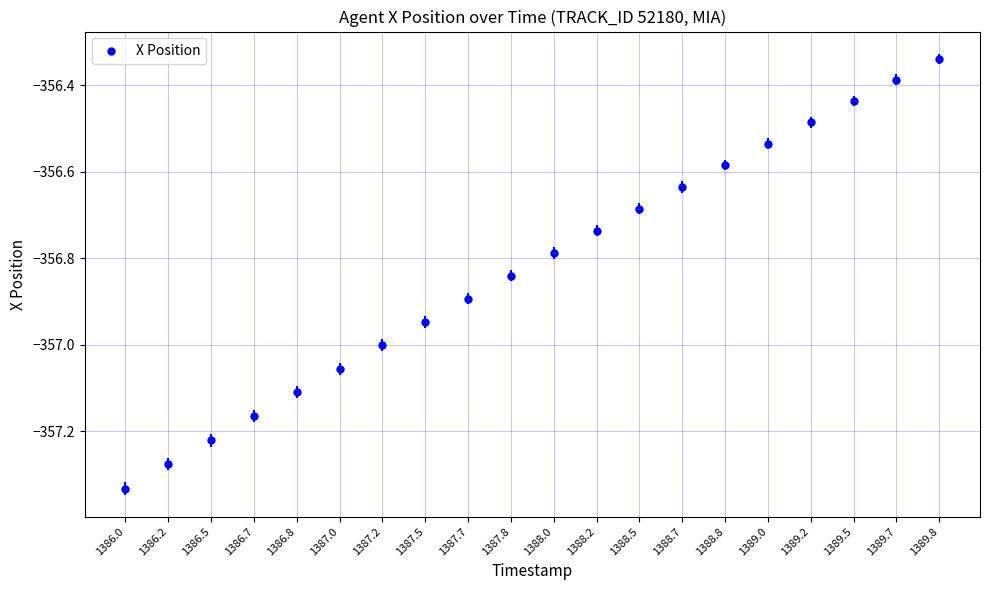

What is the range of Y values (max minus min)?

1.0